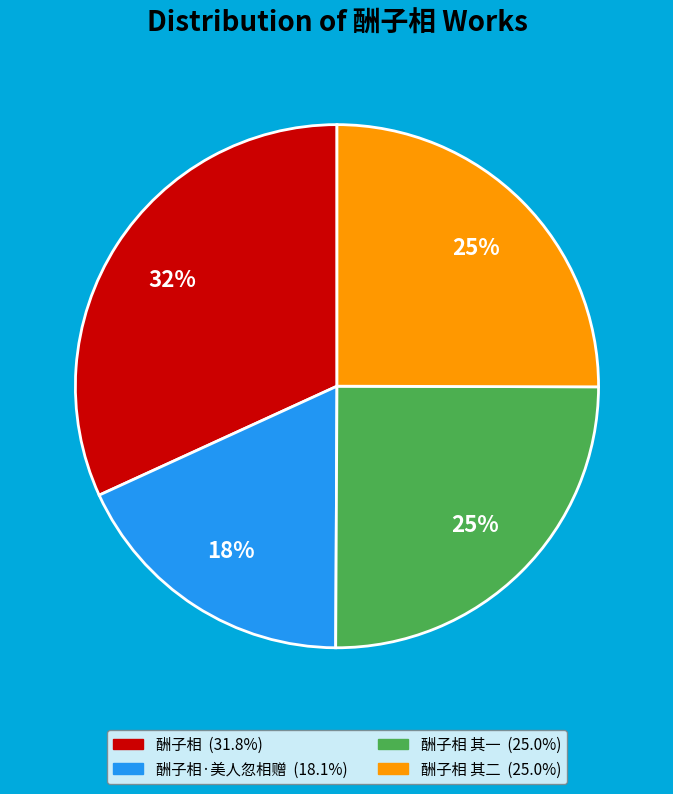

Is there any slice that represents more than half of the pie?

No